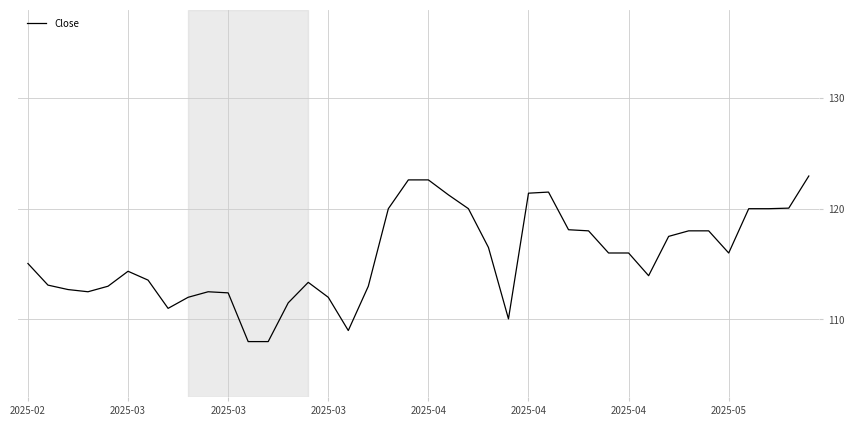

What is the minimum value shown in the chart?

108.0